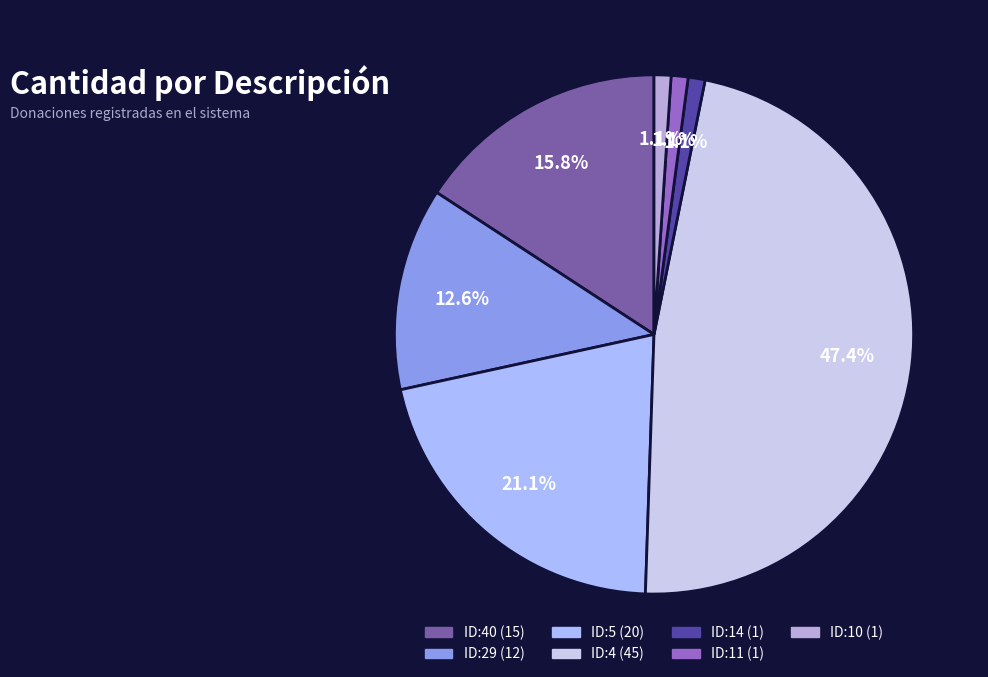

Does any single category account for the majority?

No